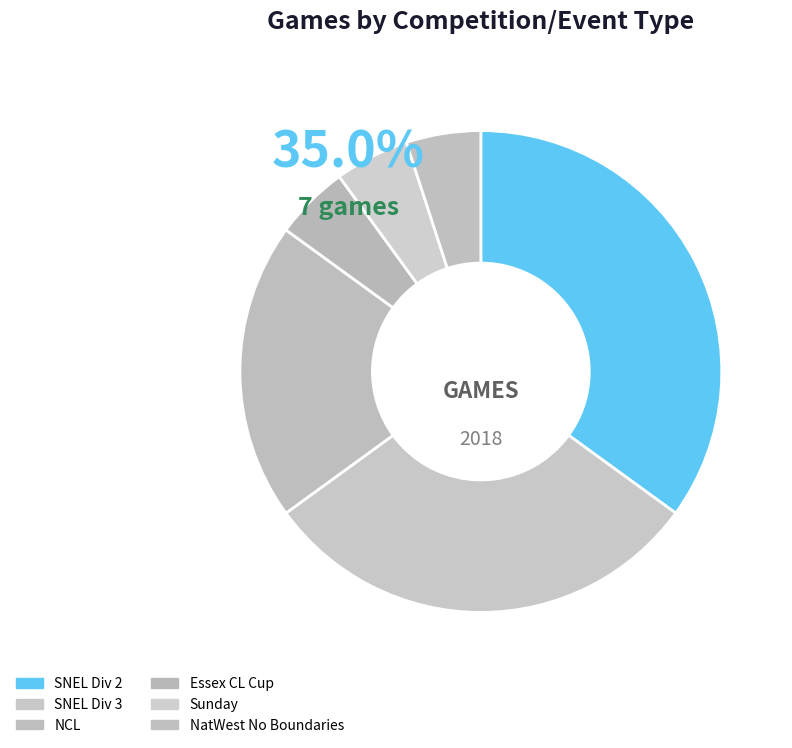

Is the sum of NatWest No Boundaries and Essex CL Cup greater than half?

No